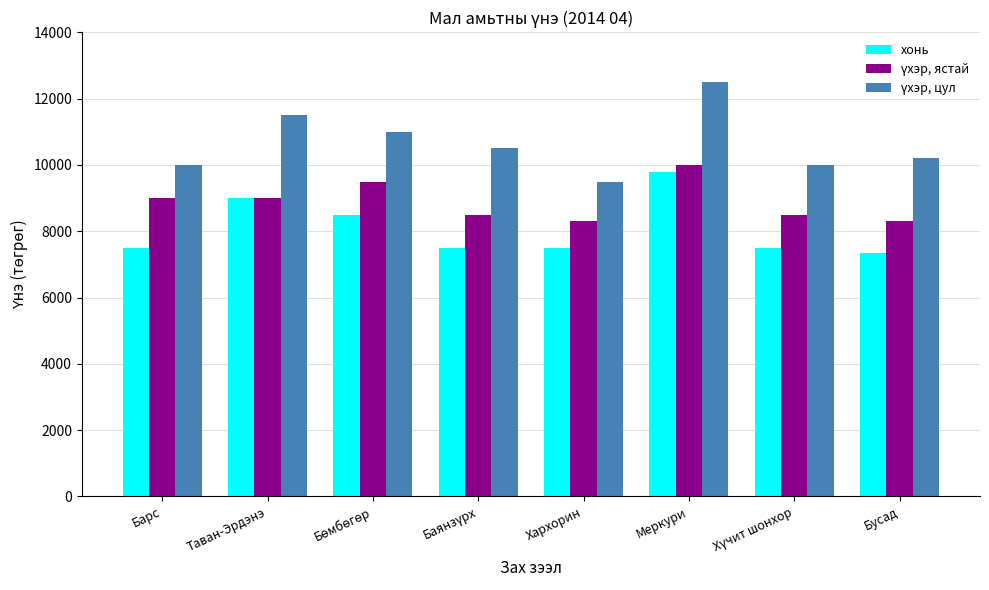

What is the average value of the хонь series?

8081